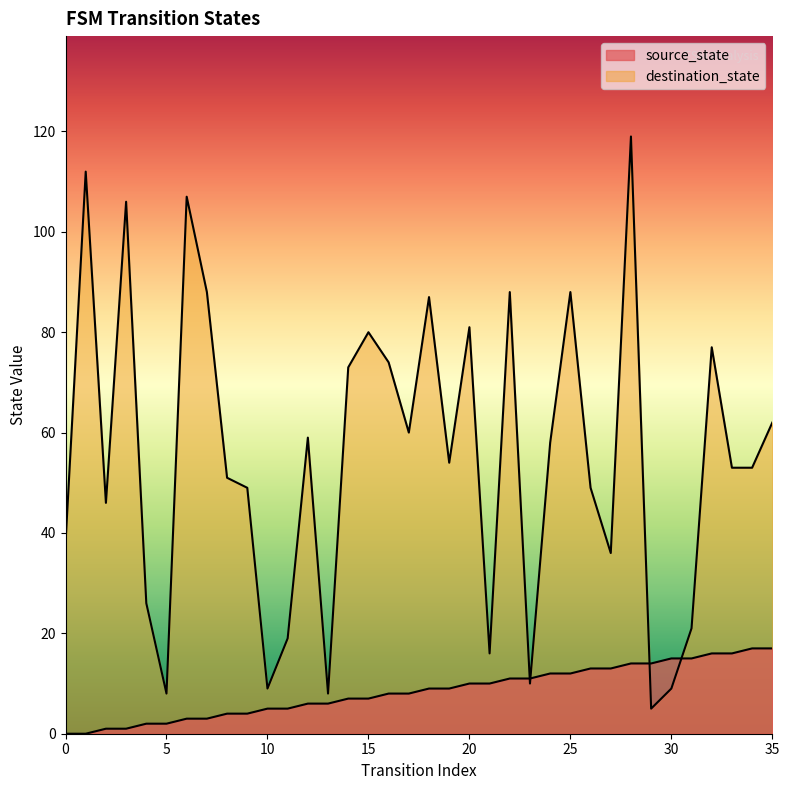

How many data points in source_state are less than 9?

18